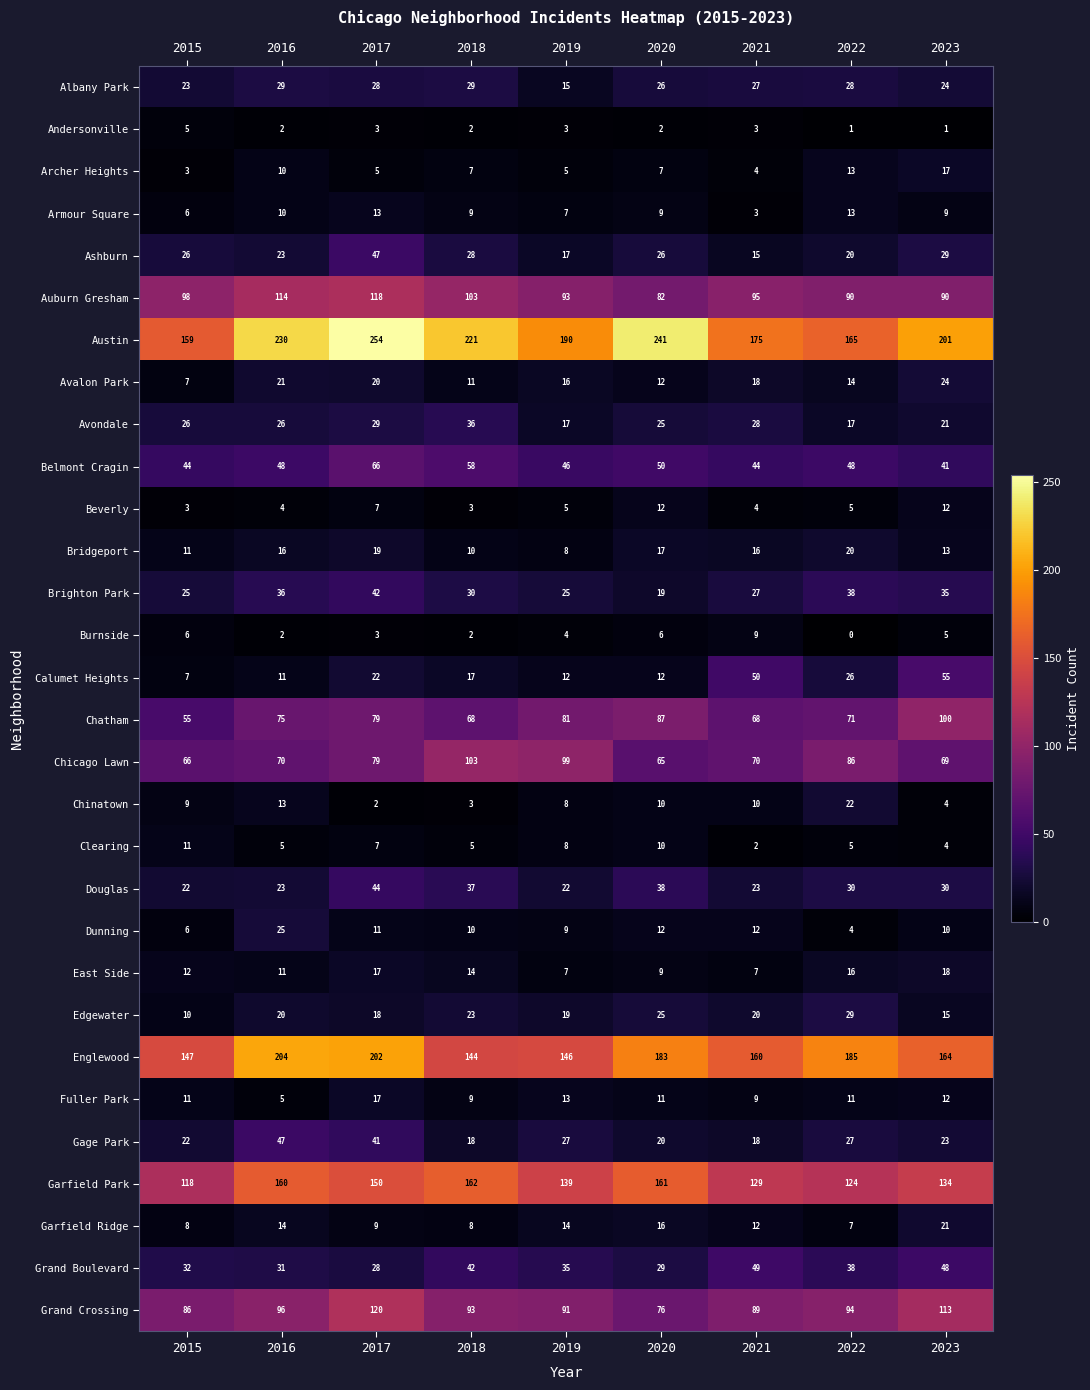

Which category has the lowest value across all series?

2022